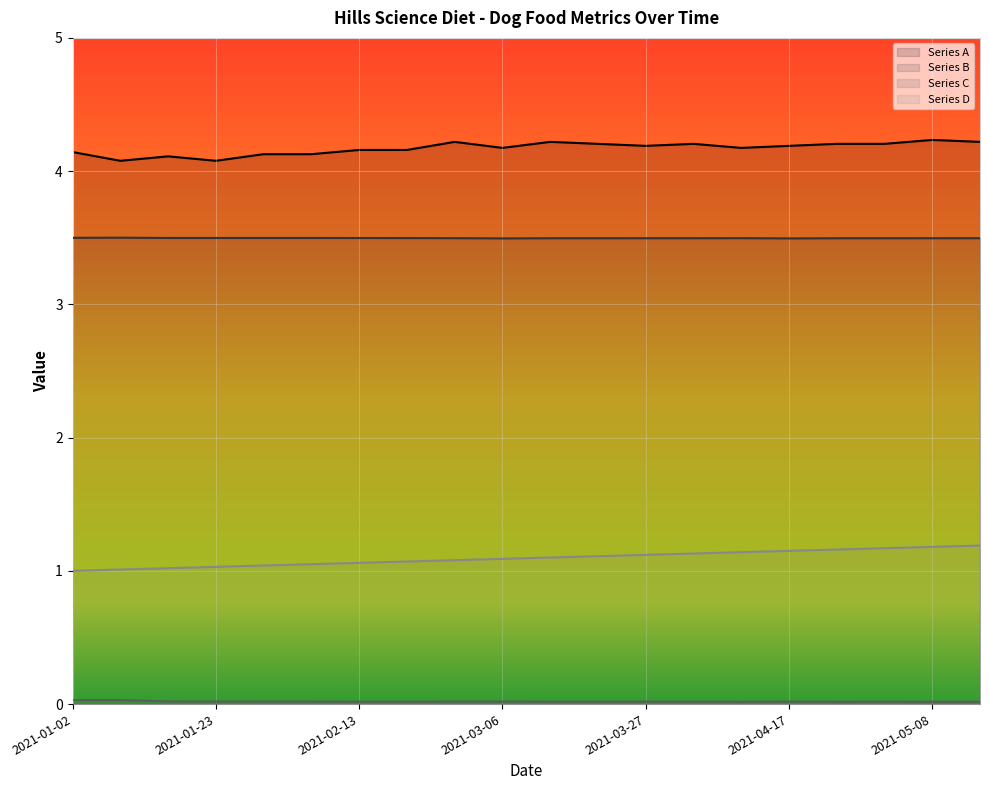

Which series has the largest total across all categories?

Series A